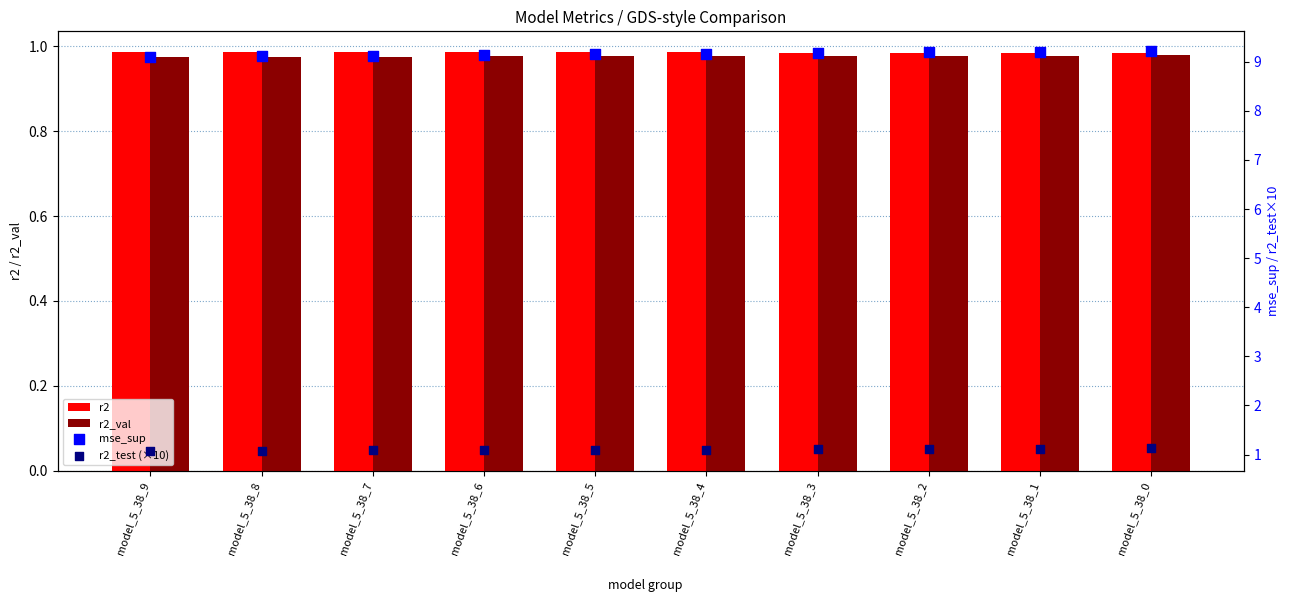

Which series reaches the maximum Y coordinate?

mse_sup